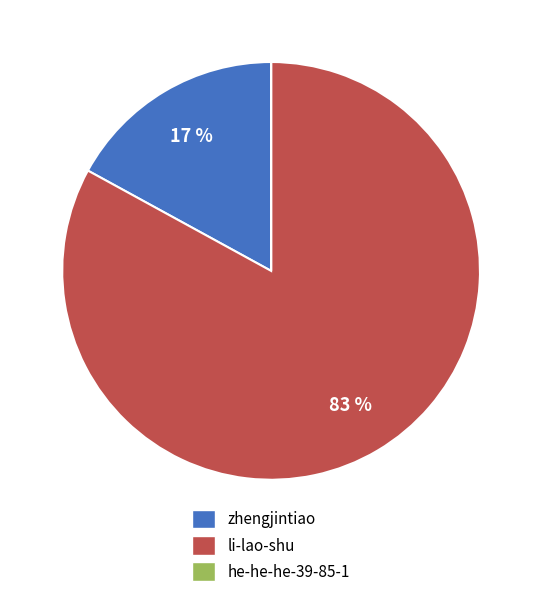

What percentage is the zhengjintiao slice, to the nearest percent?

17%